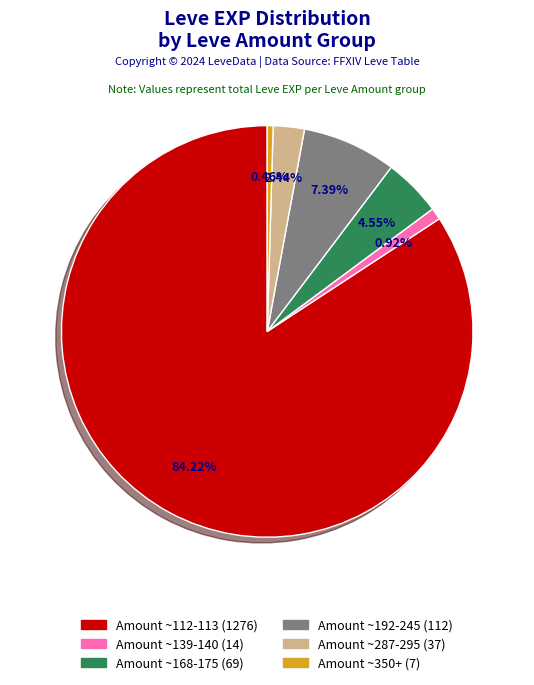

Is there a majority slice in this chart?

Yes